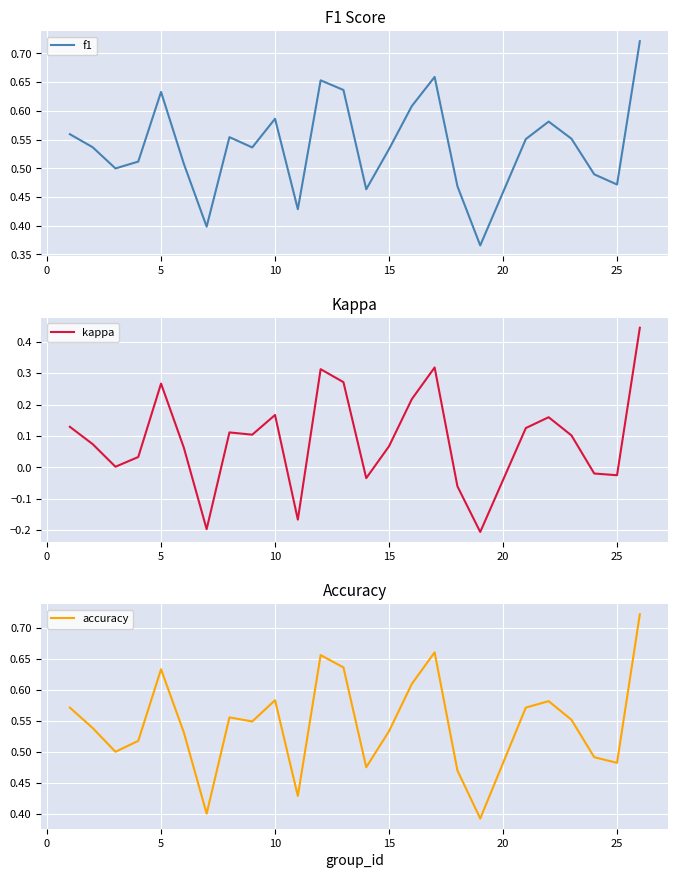

Does the chart display data point markers on the line(s)?

No